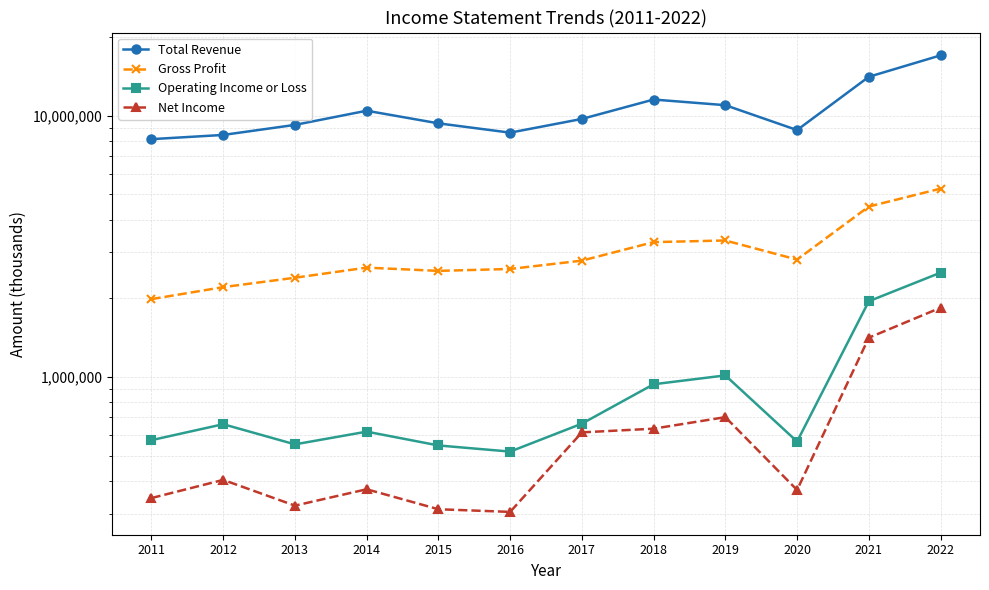

What is the total value across all series at 2013?

12494900